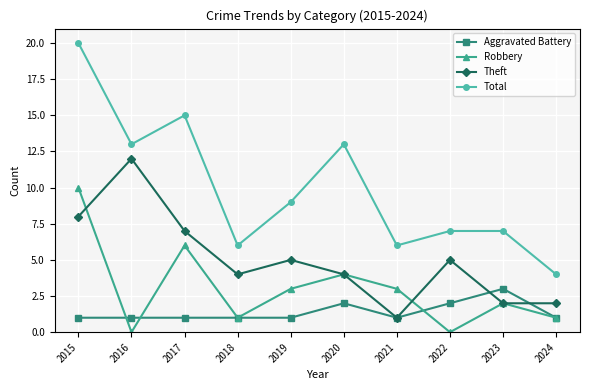

Reading left to right, list all the values displayed in this chart.

Aggravated Battery: 1	1	1	1	1	2	1	2	3	1
Robbery: 10	0	6	1	3	4	3	0	2	1
Theft: 8	12	7	4	5	4	1	5	2	2
Total: 20	13	15	6	9	13	6	7	7	4